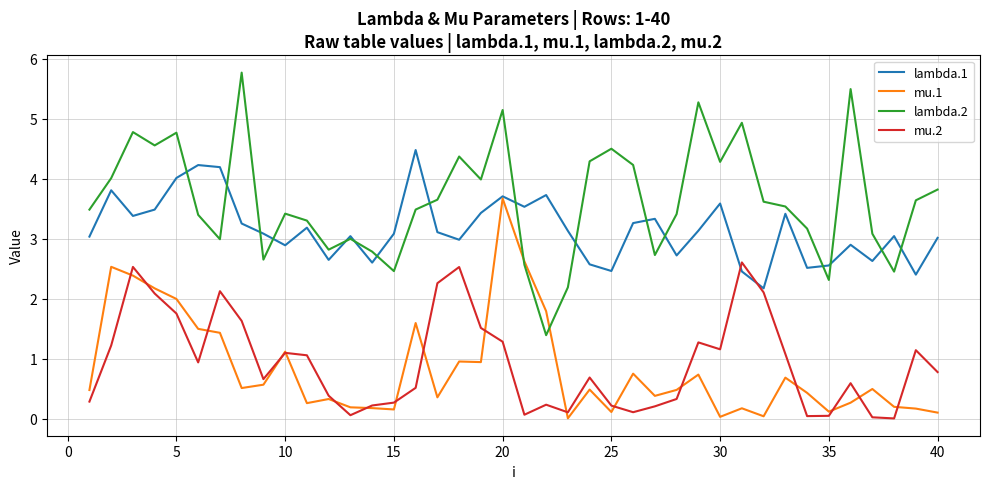

What is the maximum value for lambda.2?

5.8